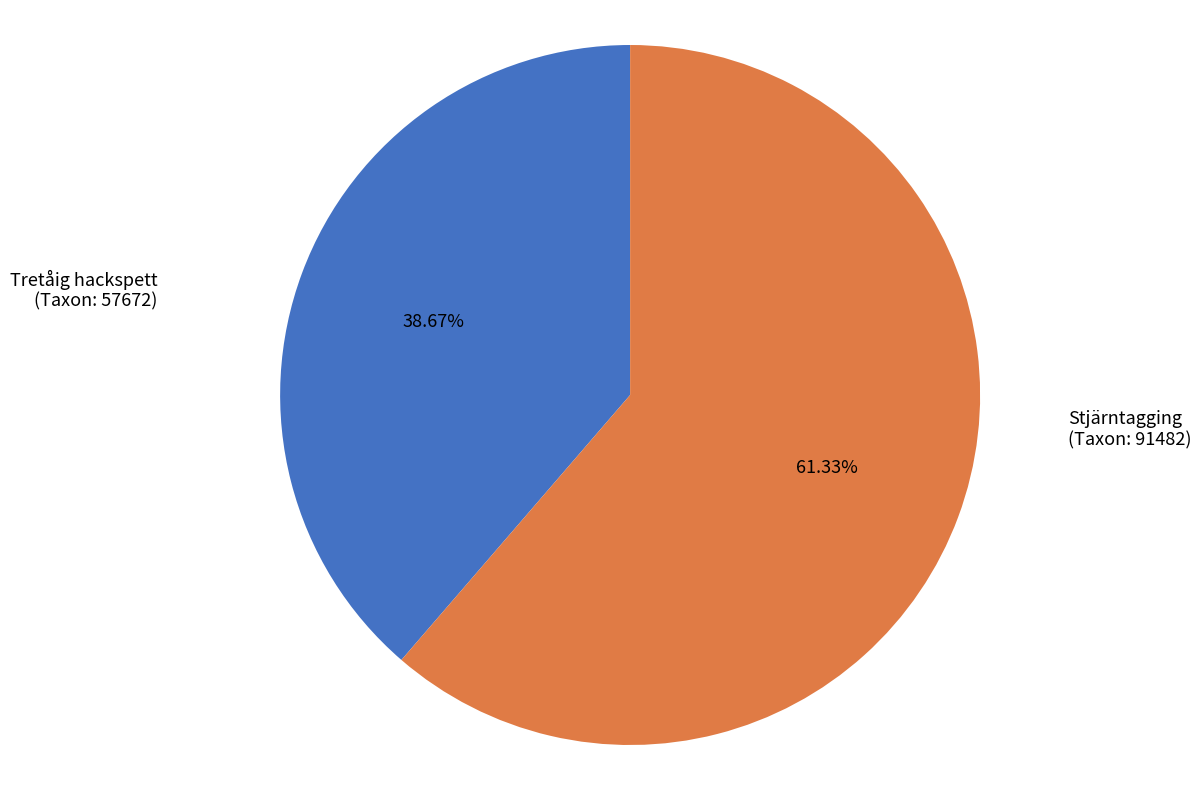

What is the ratio of the value at Tretåig hackspett (Taxon: 57672) to the value at Stjärntagging (Taxon: 91482)?

0.6